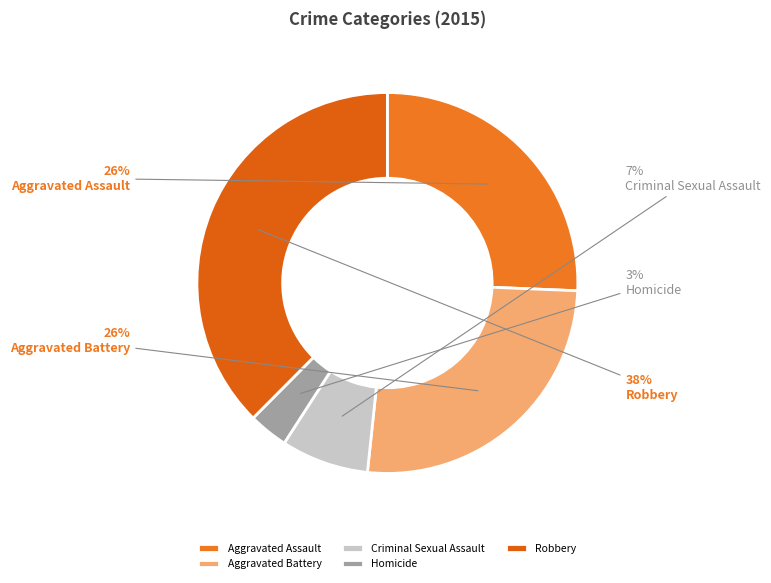

How many slices are in this pie chart?

5